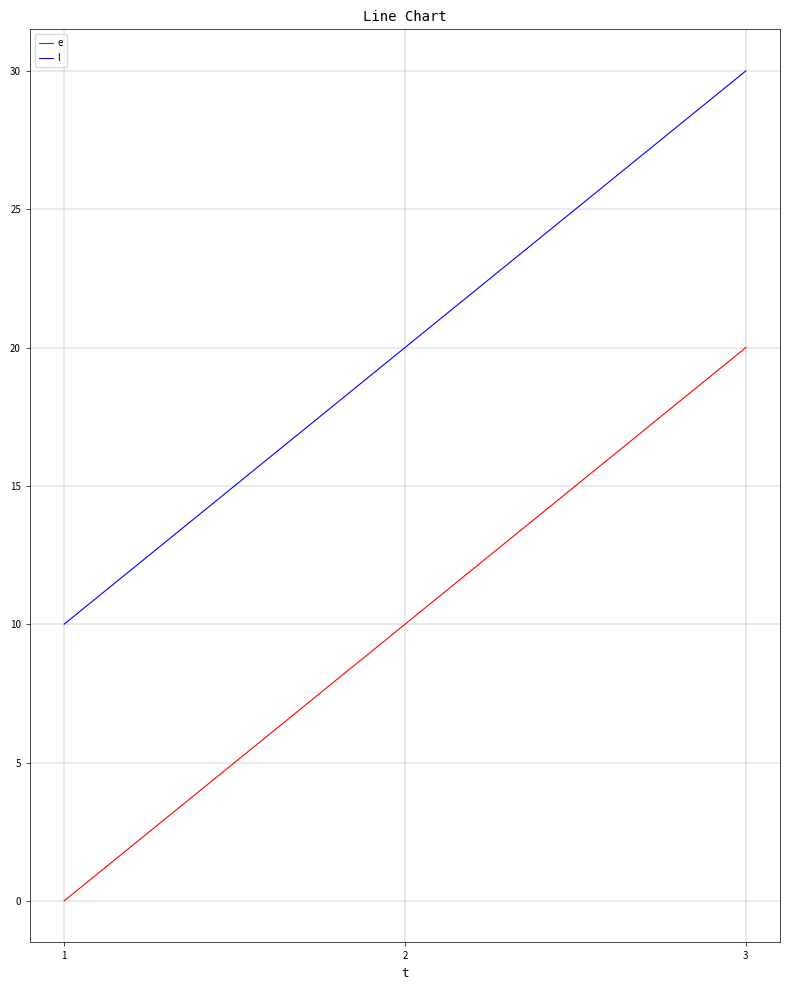

Is it true that l equals 8 at 2?

False